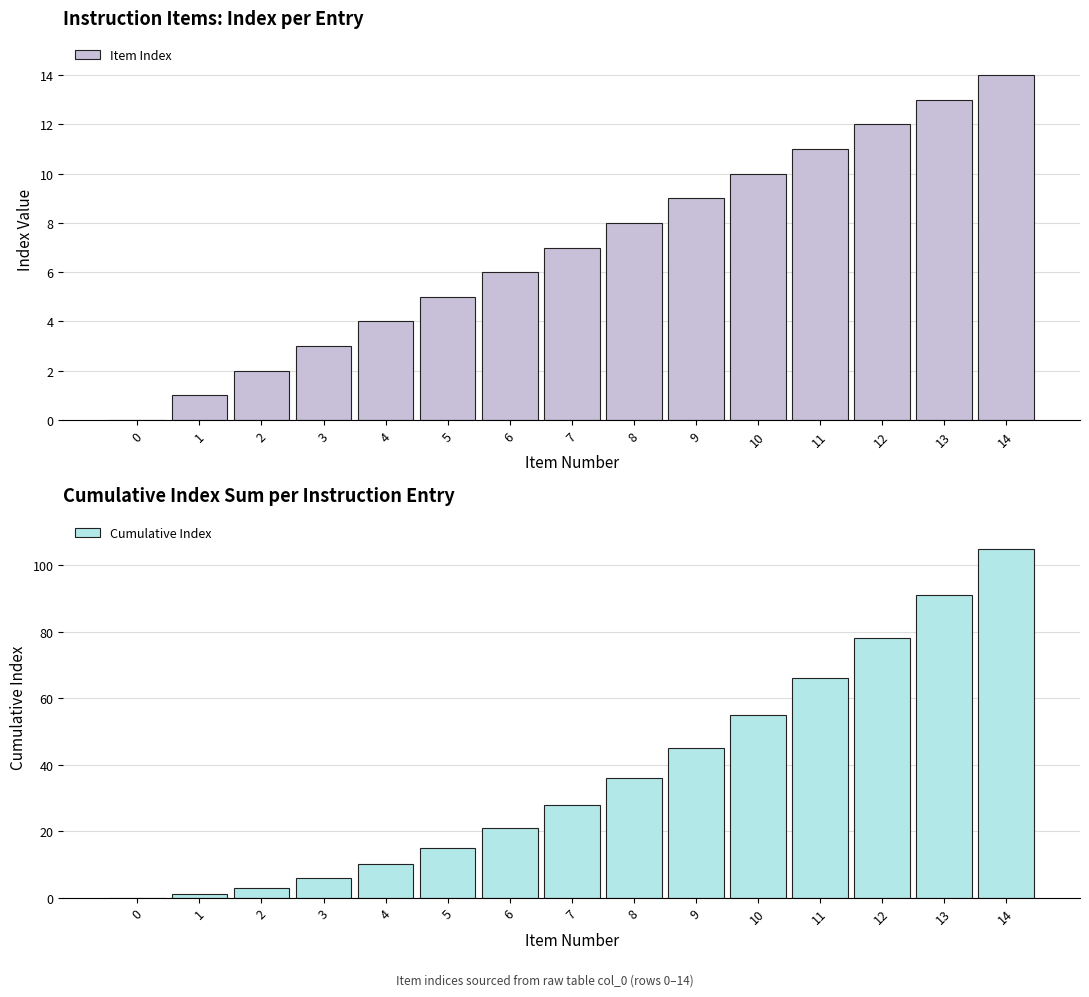

List the series in order of their peak value, lowest first.

Item Index, Cumulative Index